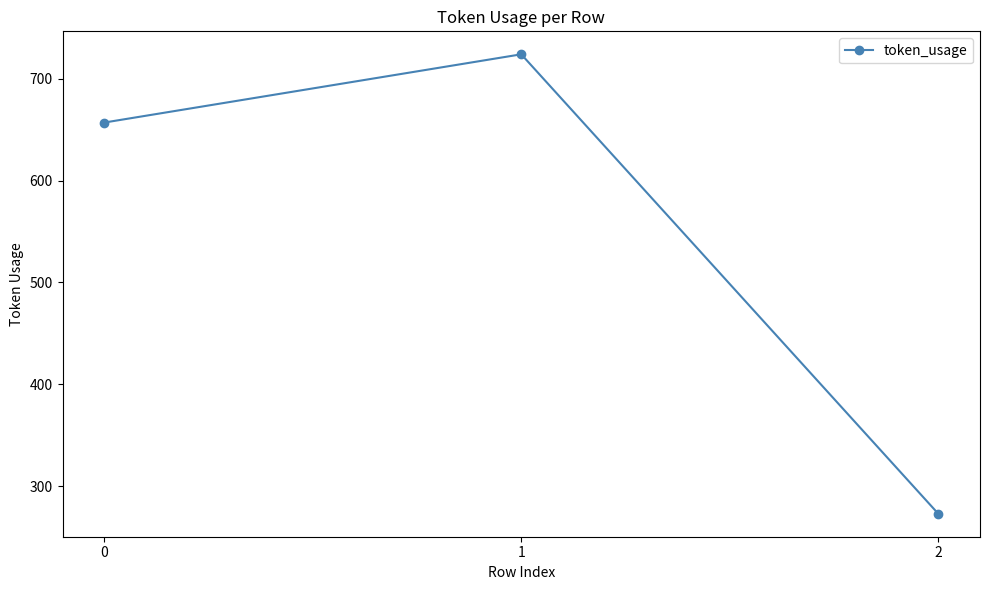

Does the chart display data point markers on the line(s)?

Yes